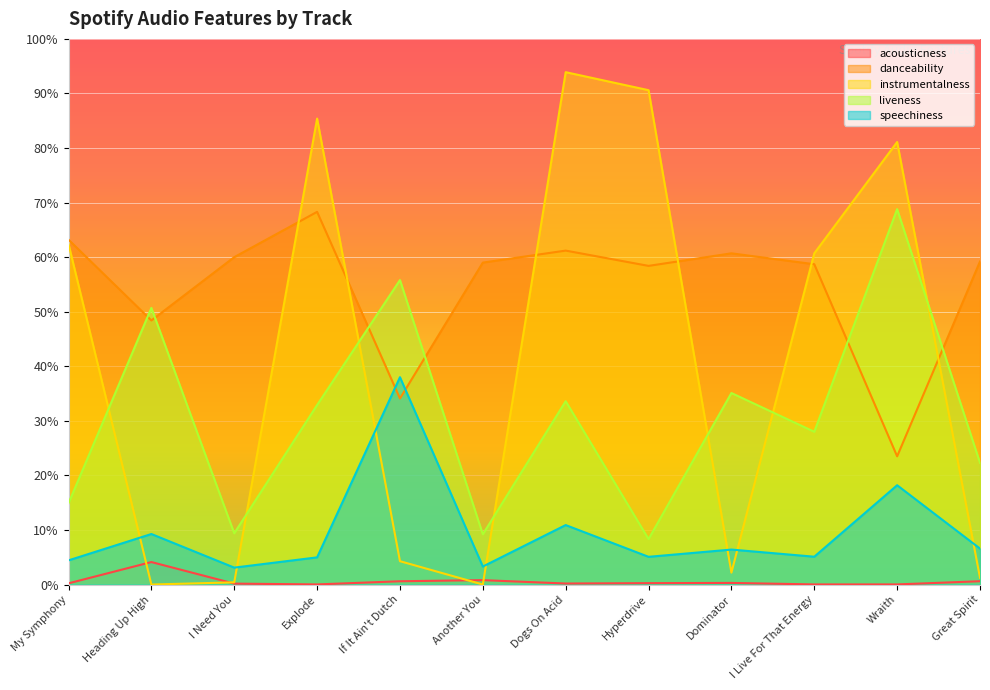

What is the sum of all danceability values?

6.5